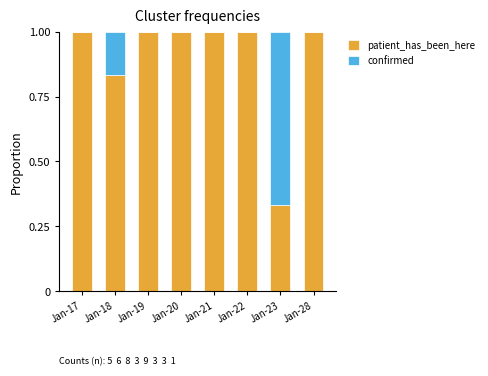

What is the sum of the patient_has_been_here values at Jan-18 and Jan-20?

1.8